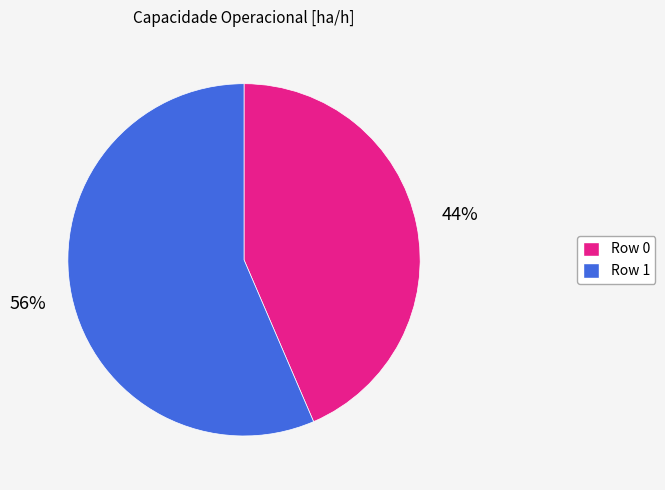

What is the smallest slice in the pie chart?

Row 0